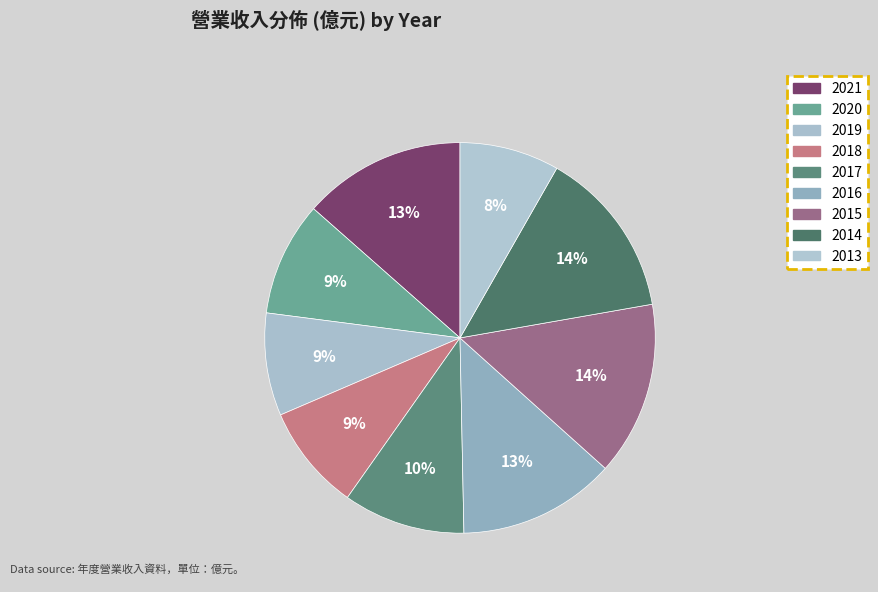

Count the number of slices in the pie.

9